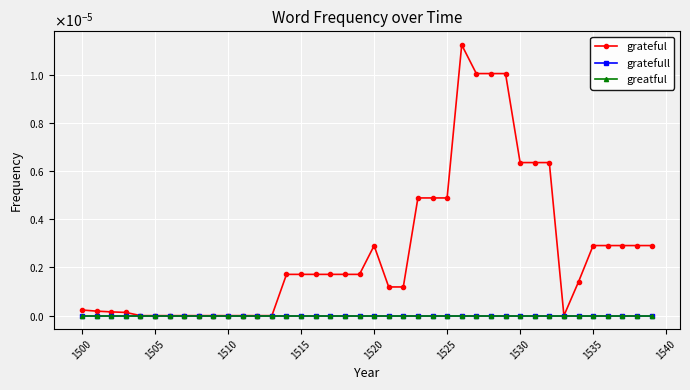

Does the chart have visible grid lines?

Yes